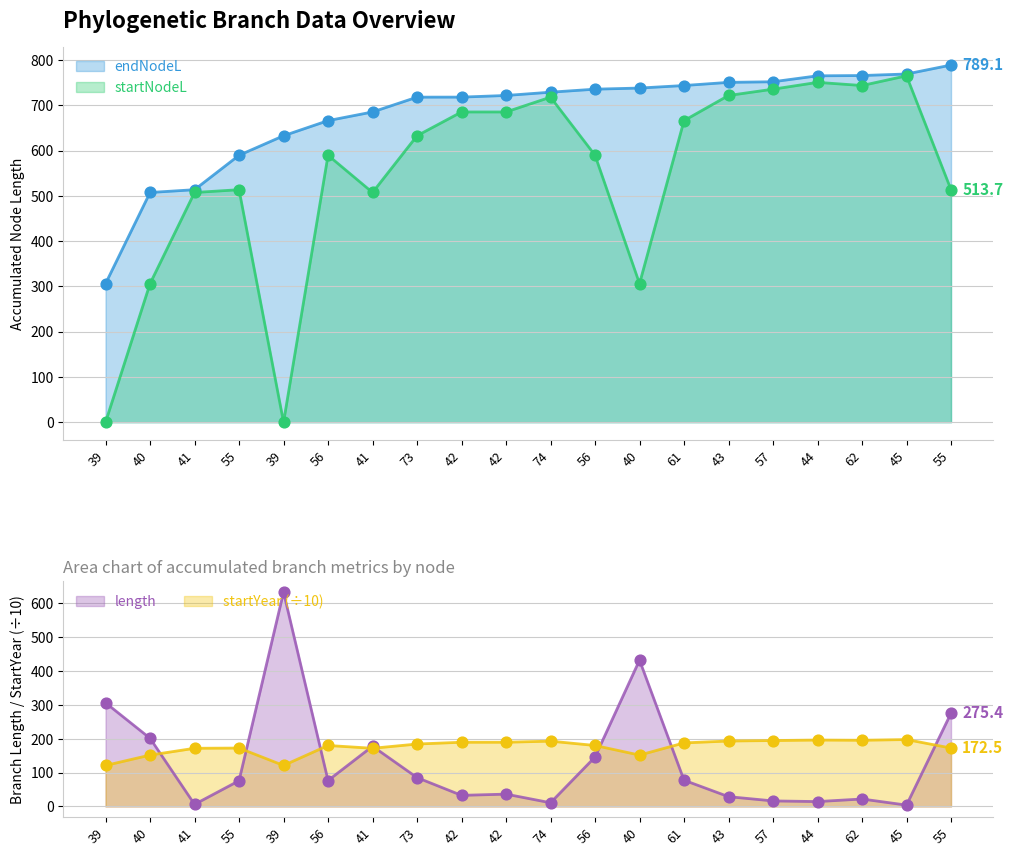

At which category is the sum across all series the highest?

45